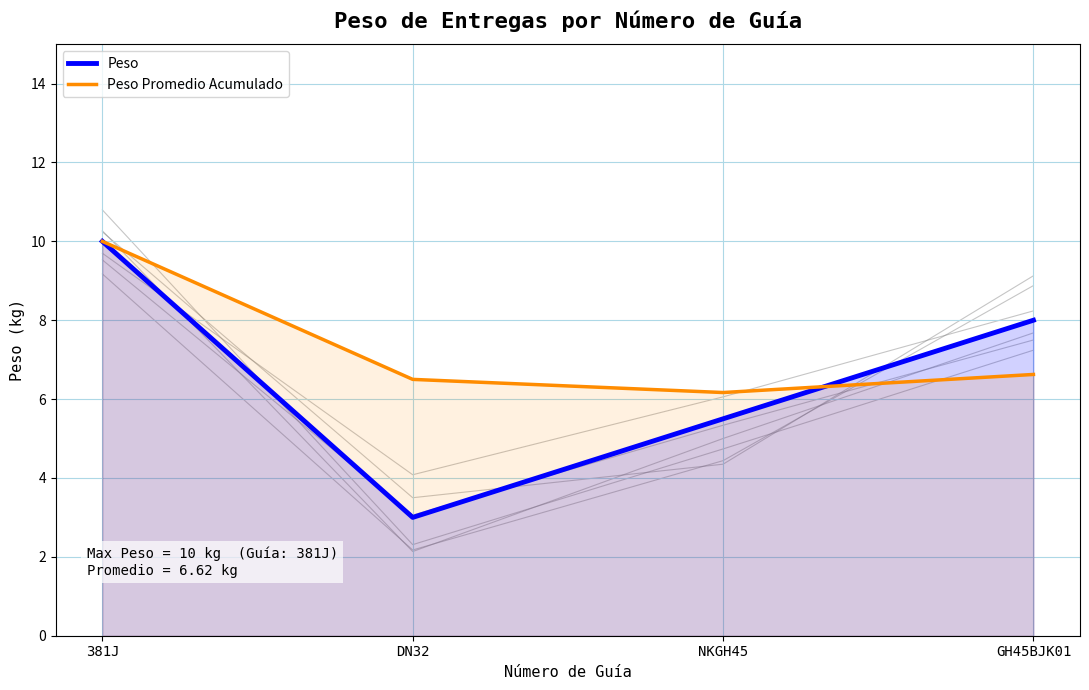

What is the minimum value for Peso Promedio Acumulado?

6.2